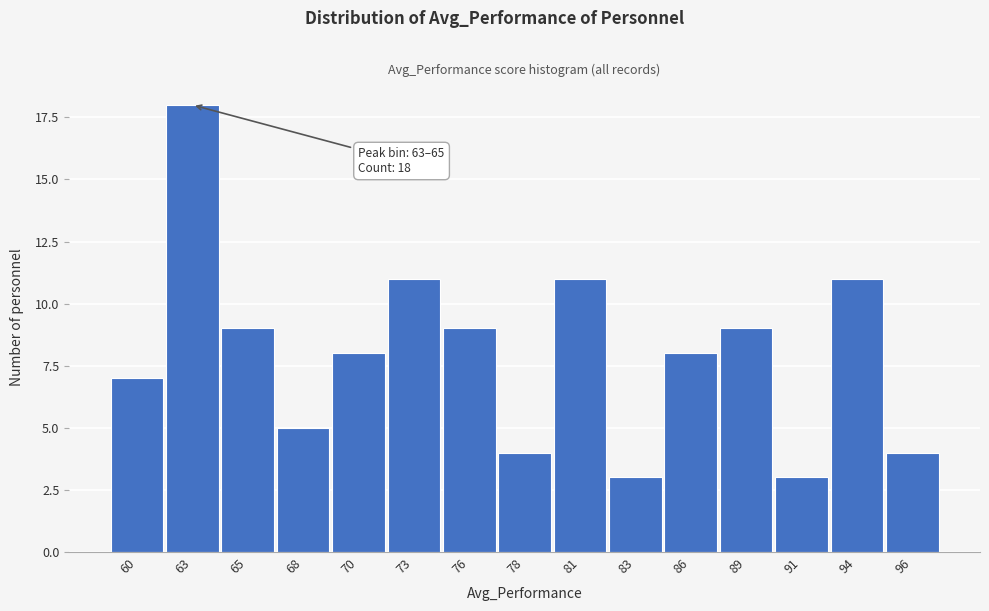

Reading left to right, list all the values displayed in this chart.

7	18	9	5	8	11	9	4	11	3	8	9	3	11	4